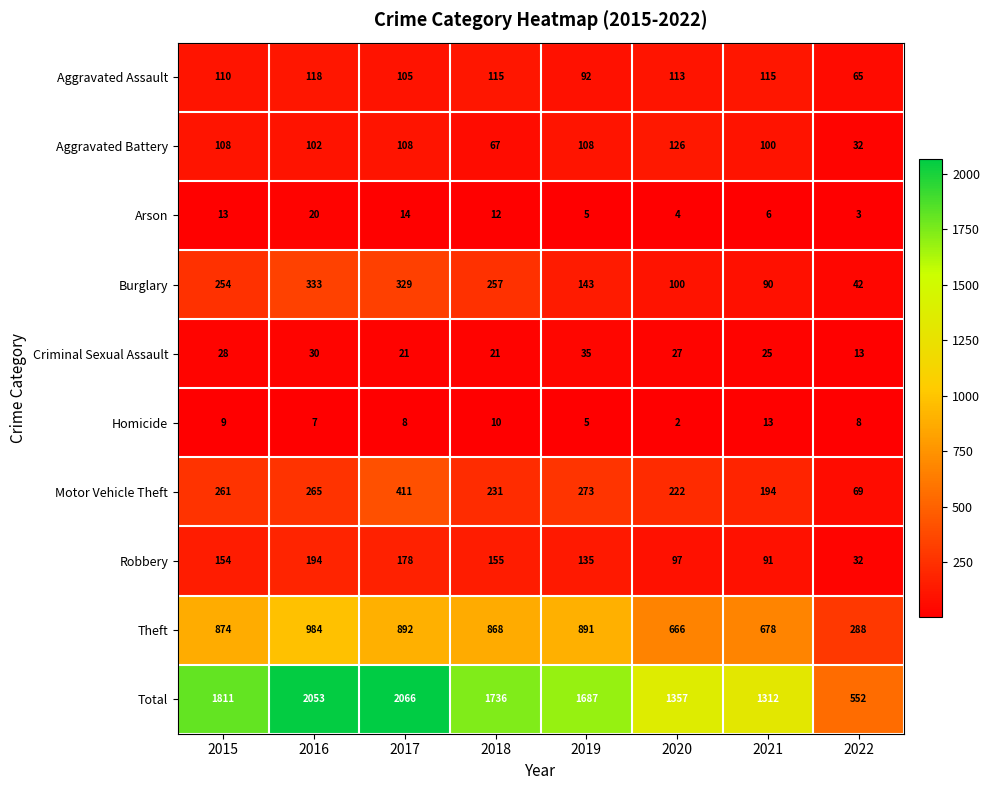

Count the number of categories in the chart.

8